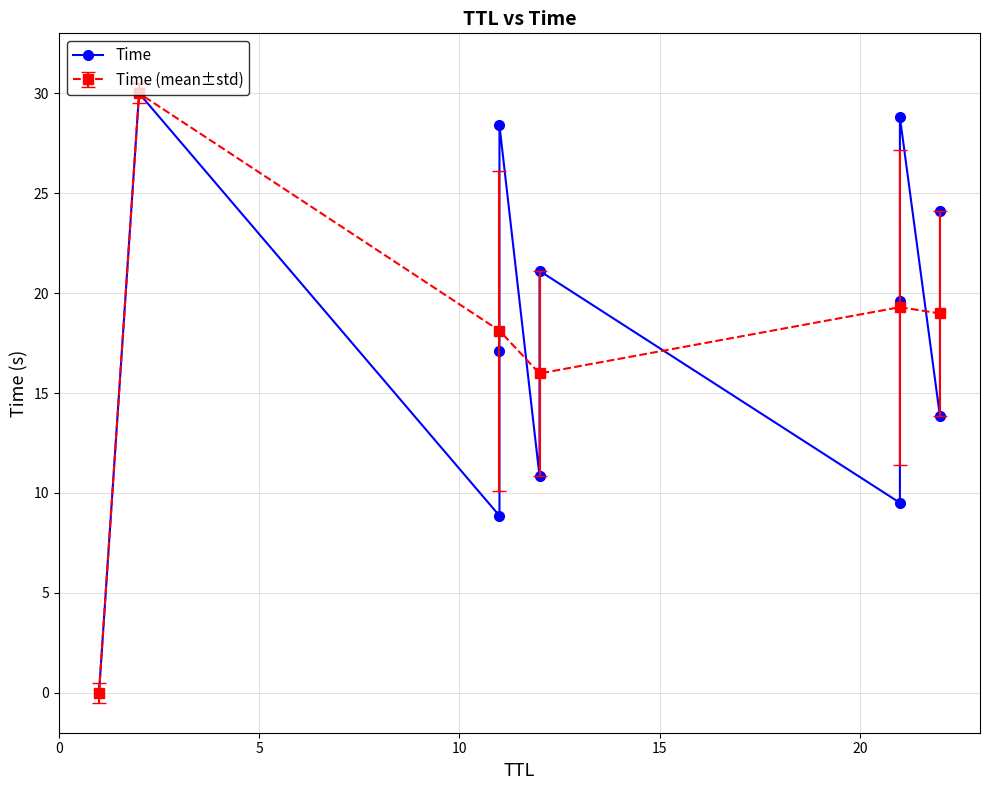

True or false: Time (mean±std) has more than 2 points higher than both neighbors.

False